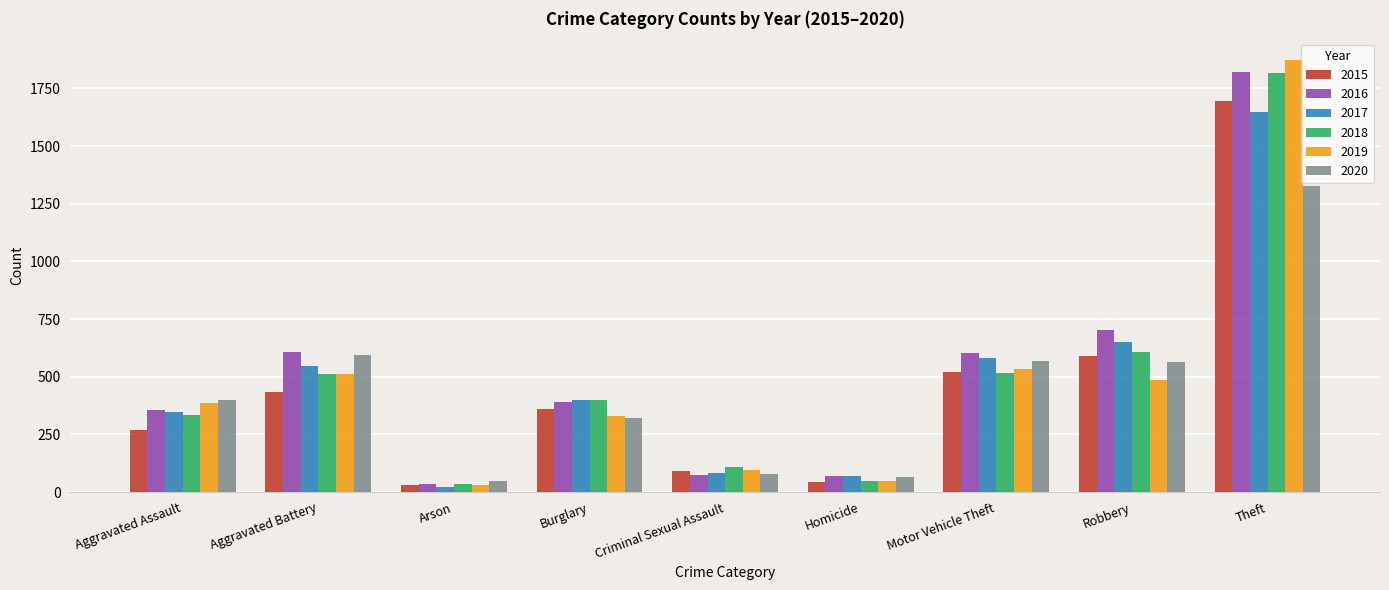

Which series has the largest range (max minus min)?

2019